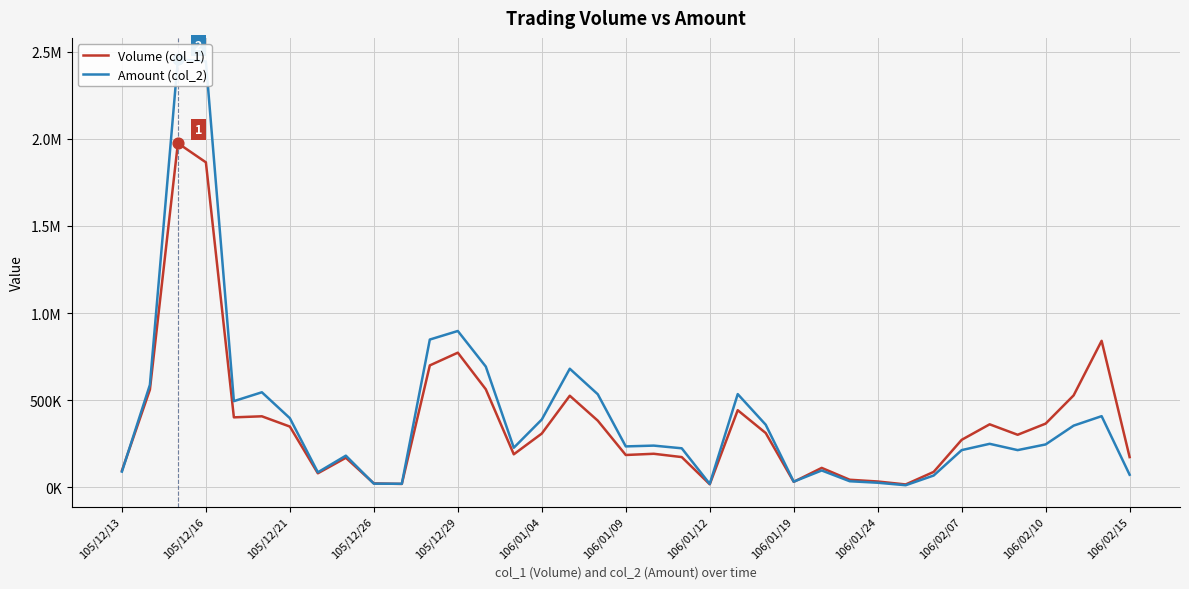

What are all the series names shown in the legend?

Volume (col_1), Amount (col_2)